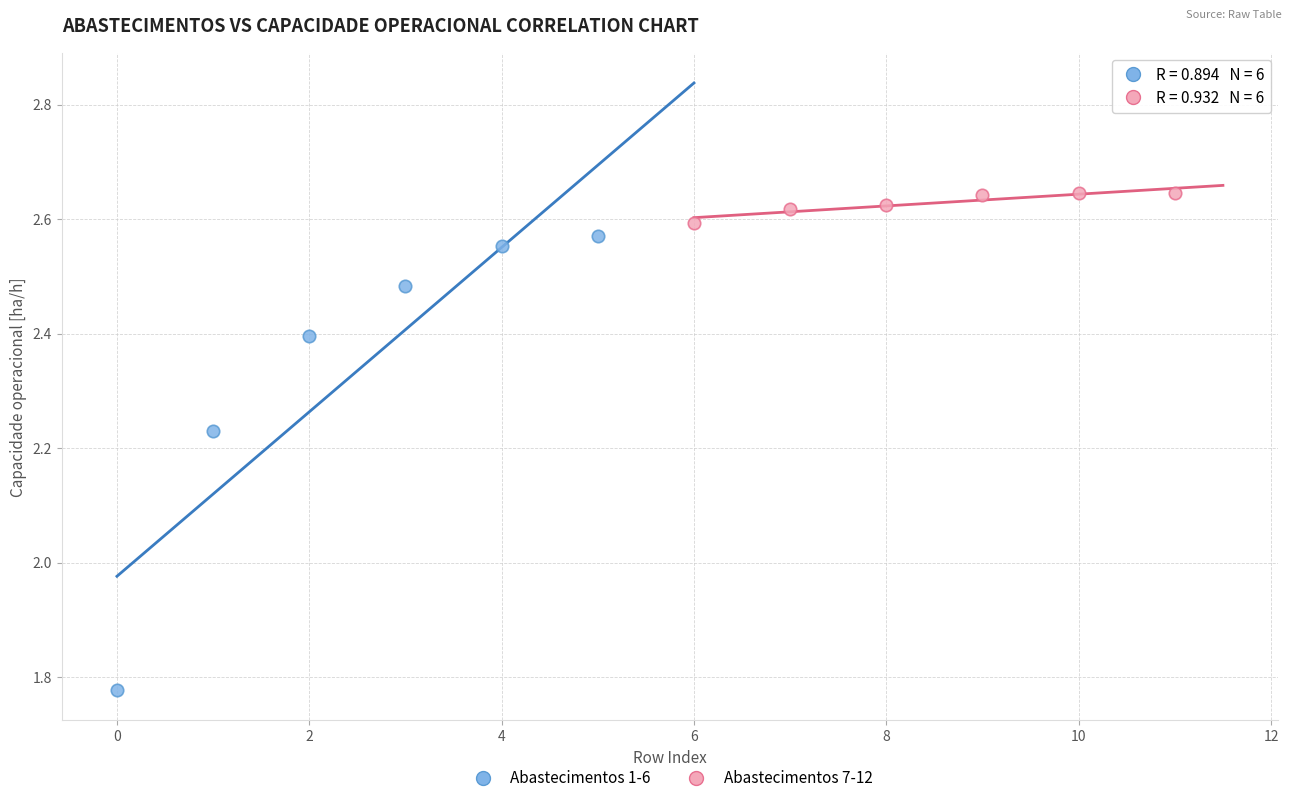

What are all the series names shown in the legend?

Abastecimentos 1-6, Abastecimentos 7-12